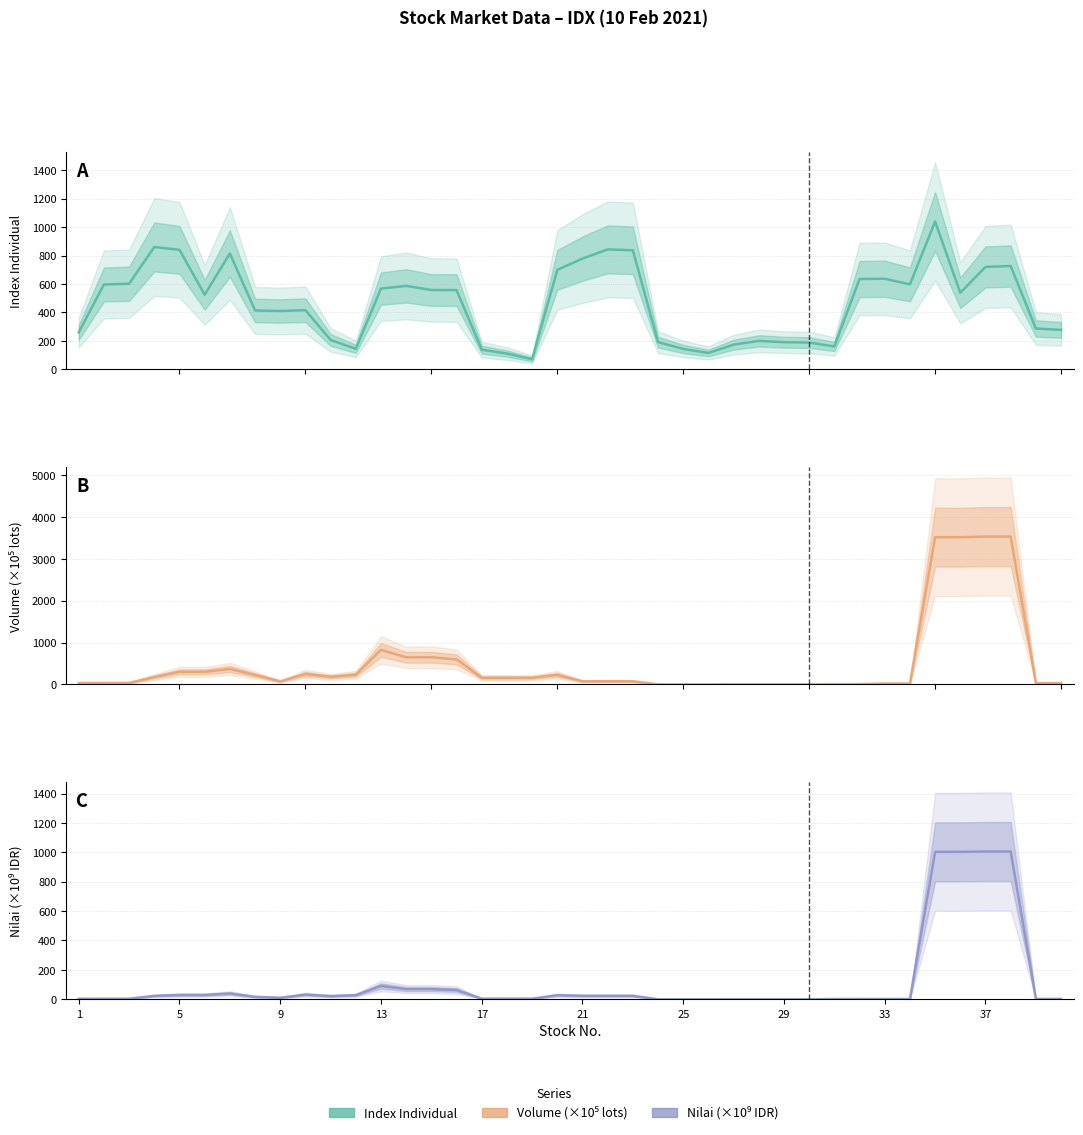

The value of Volume (×10⁵ lots) at 19 is 379.2. True or false?

False